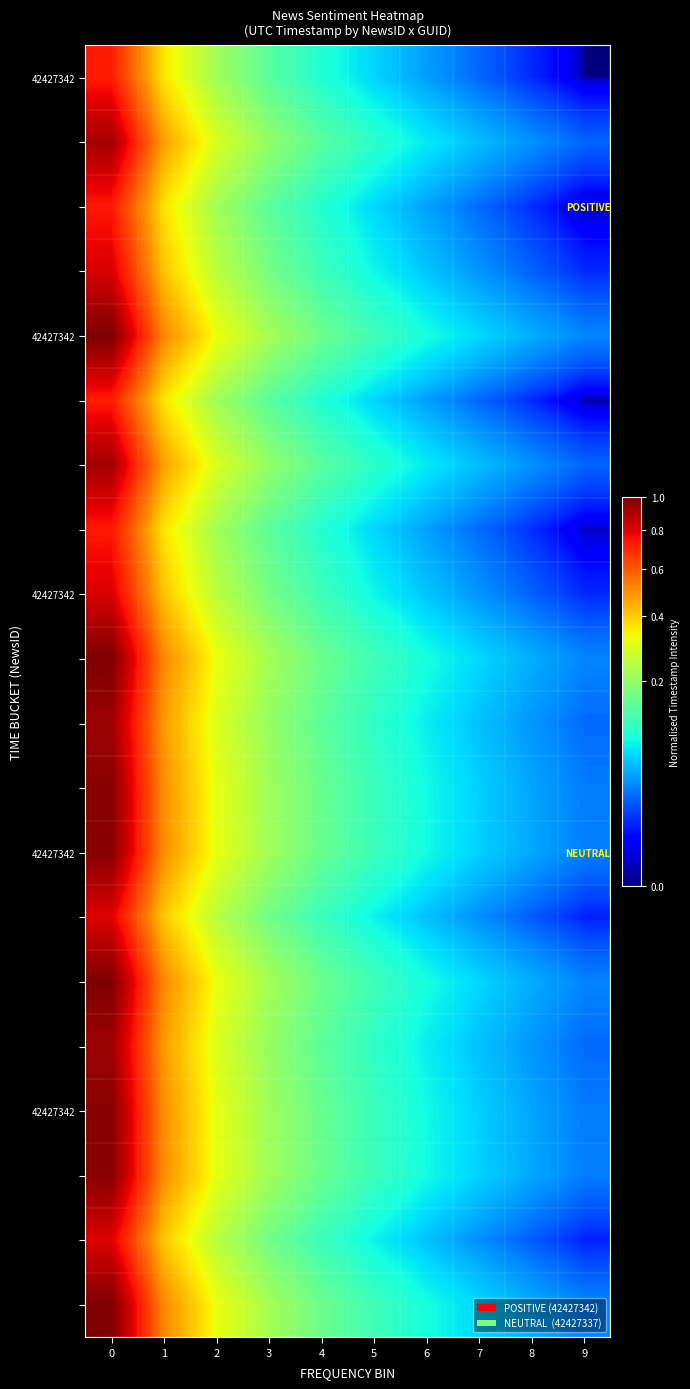

What is the total value across all series at 2?

5.6